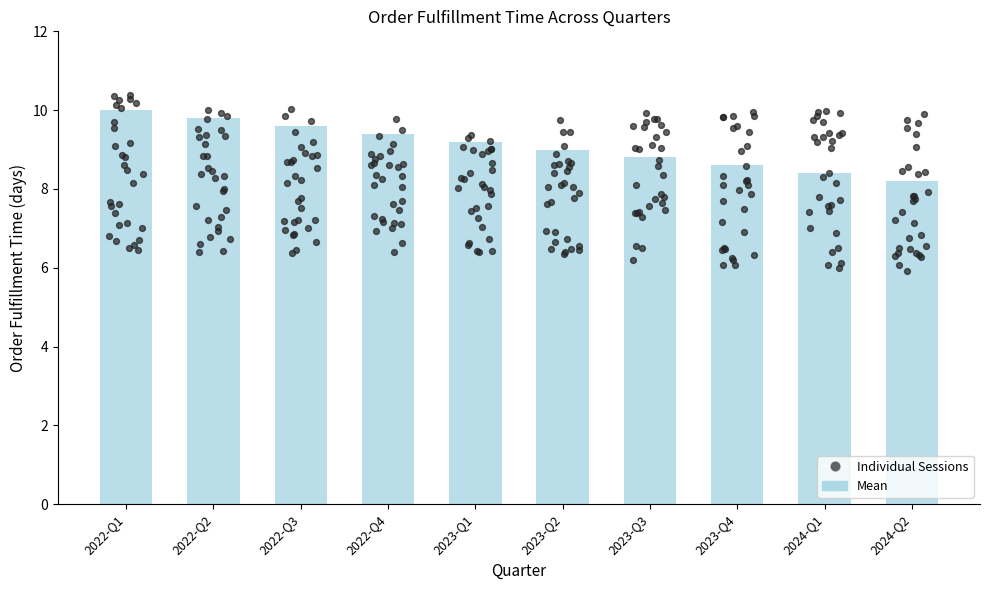

Approximately how many times larger is the value at 2022-Q3 compared to 2023-Q1?

1.0